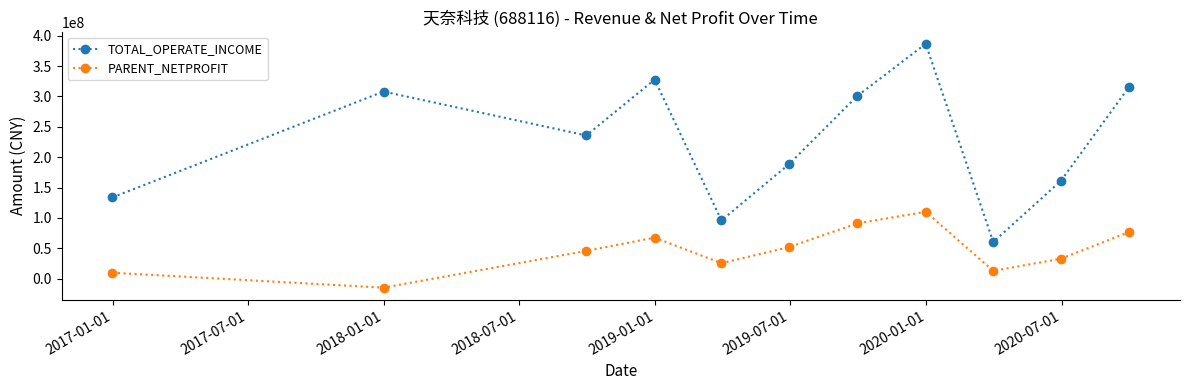

How many categories are shown in the chart?

11